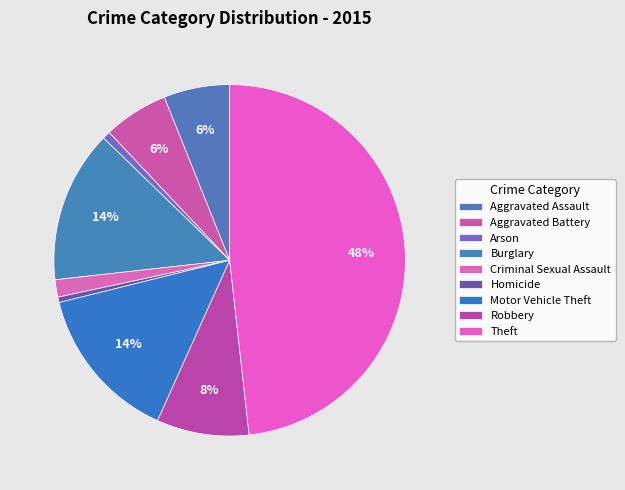

What percentage is the Criminal Sexual Assault slice, to the nearest percent?

2%